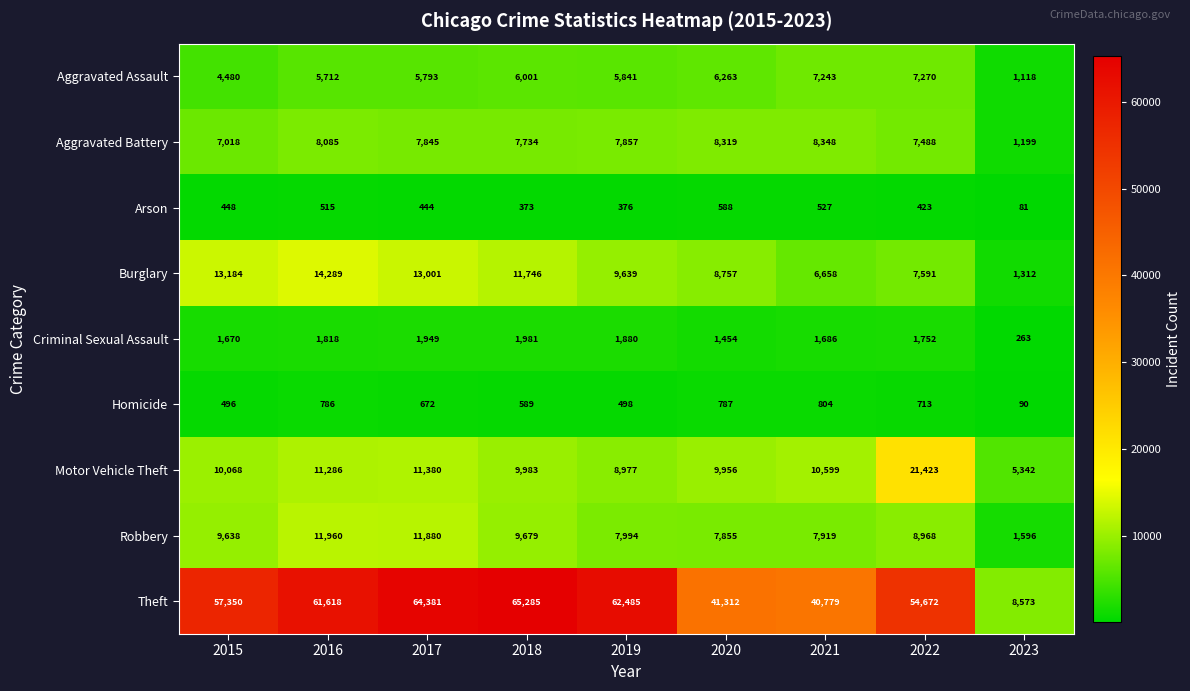

List the labels in order of Aggravated Battery value, largest first.

2021, 2020, 2016, 2019, 2017, 2018, 2022, 2015, 2023